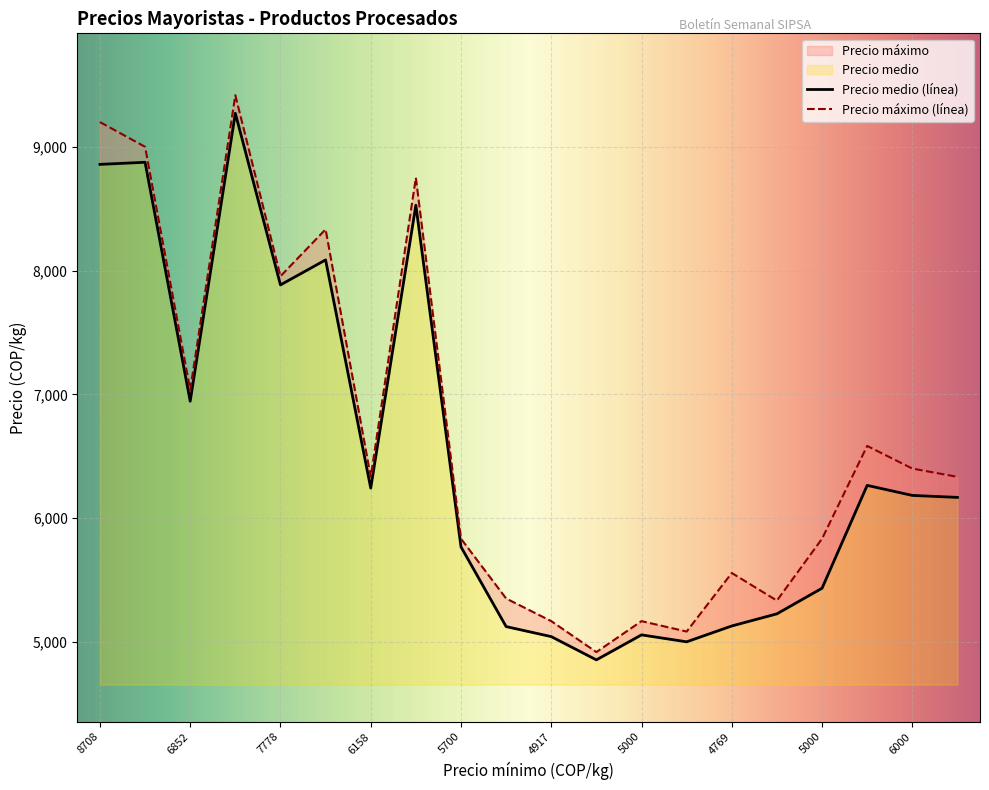

What is the value of the Precio medio point at the 12th from the left?

4854